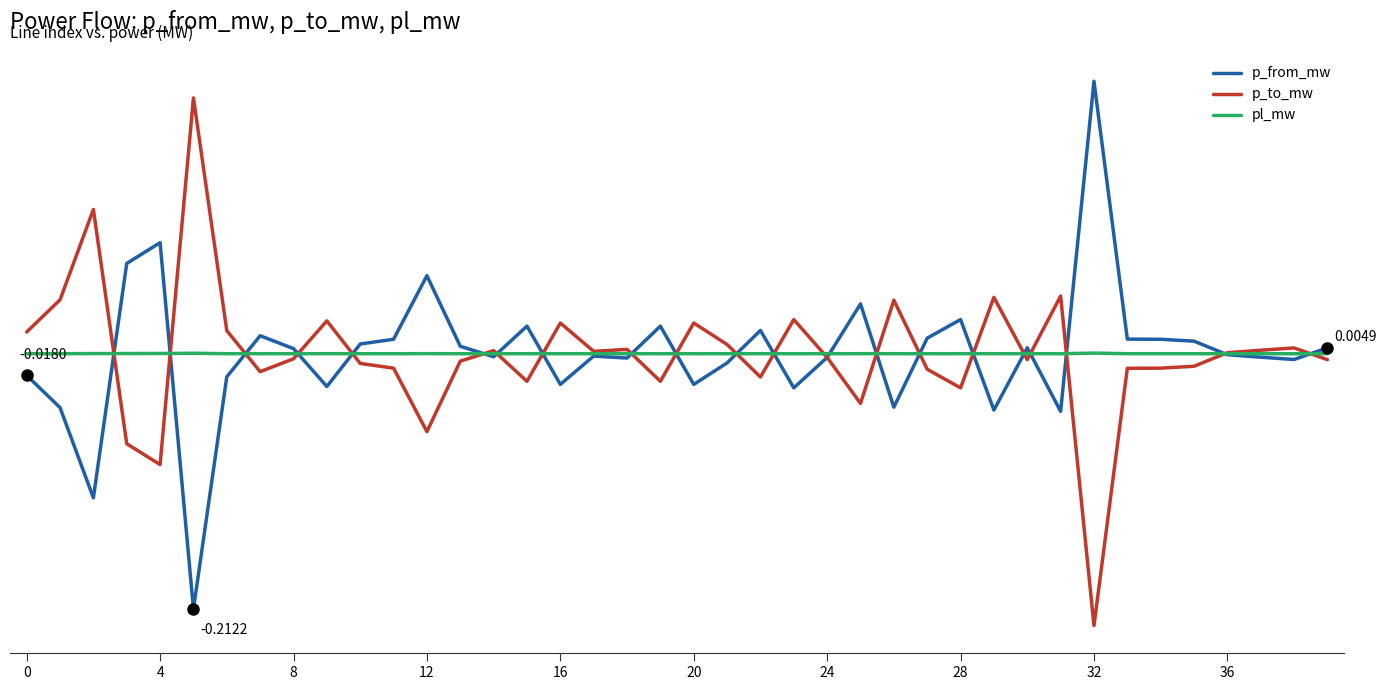

What are all the series names shown in the legend?

p_from_mw, p_to_mw, pl_mw